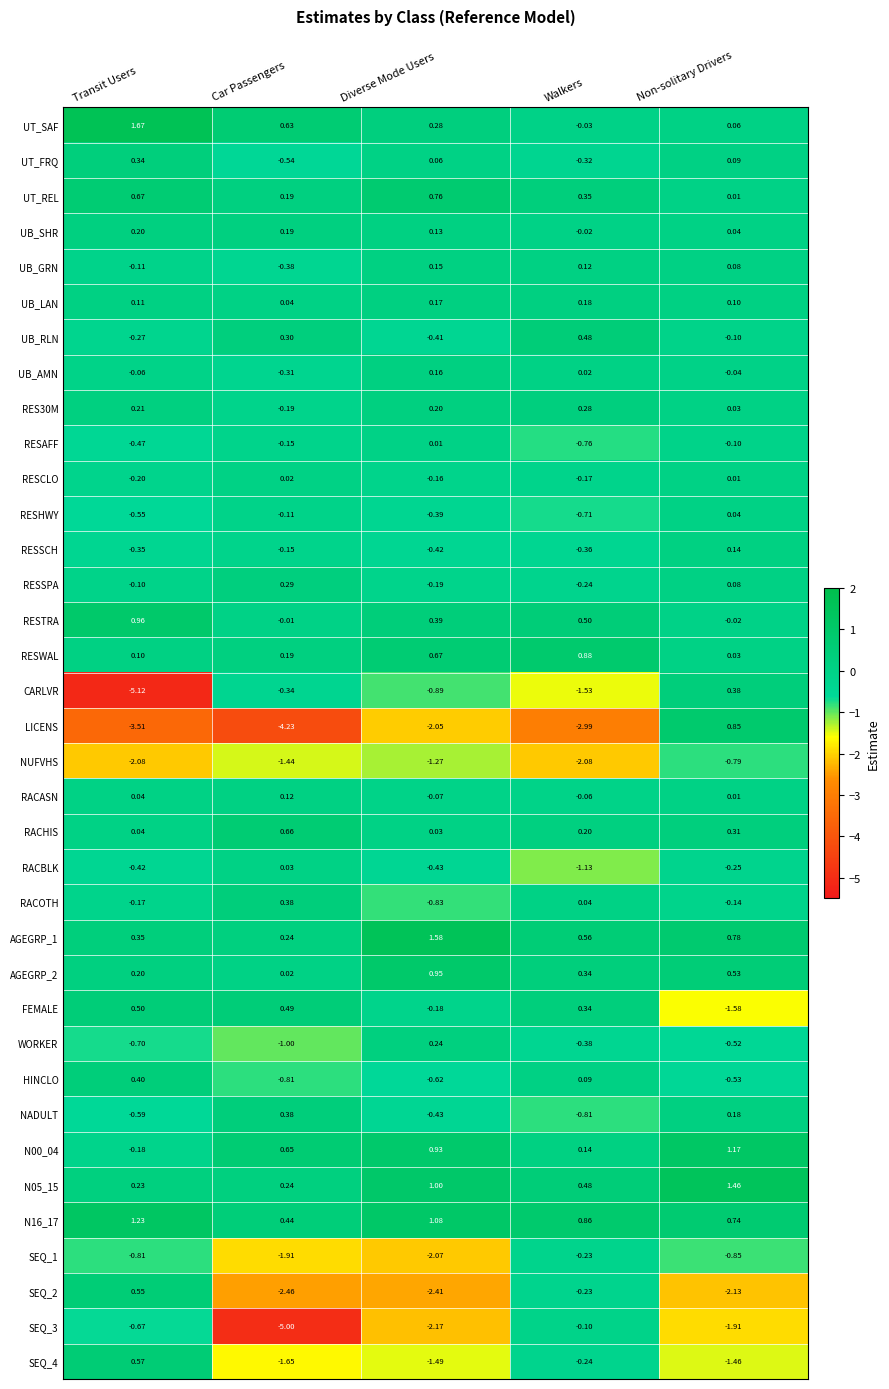

At how many categories does at least one series exceed 0?

5